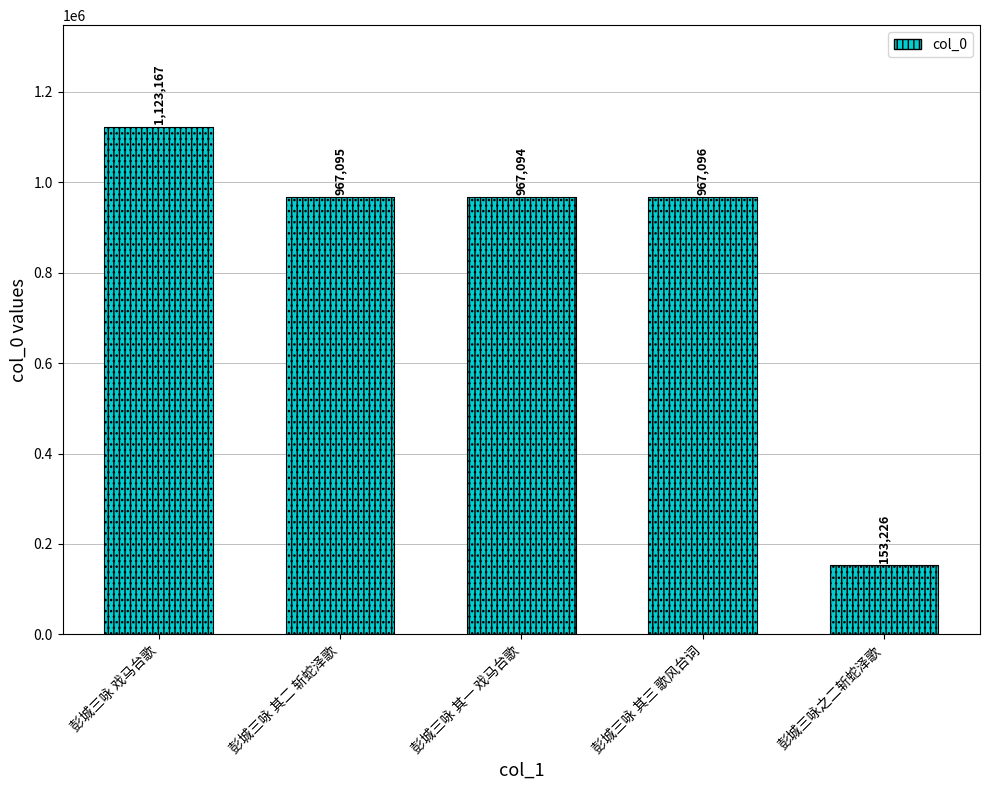

List the labels in order of value, largest first.

彭城三咏 戏马台歌, 彭城三咏 其三 歌风台词, 彭城三咏 其二 斩蛇泽歌, 彭城三咏 其一 戏马台歌, 彭城三咏之二斩蛇泽歌